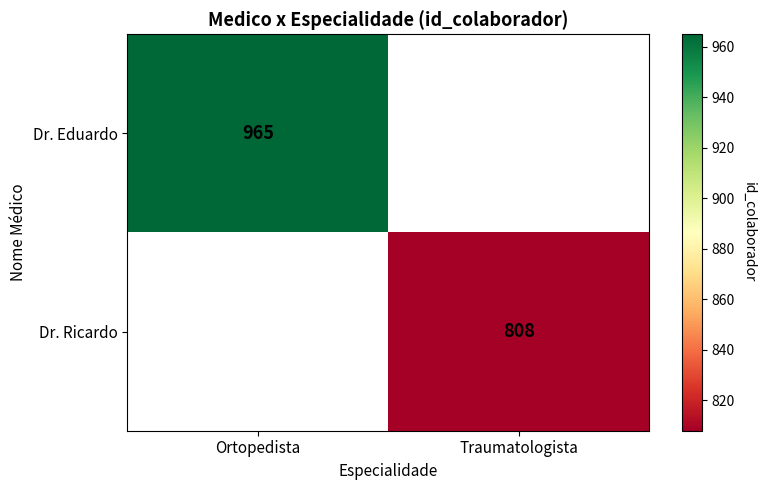

Is it true that Dr. Ricardo equals 808 at Traumatologista?

True